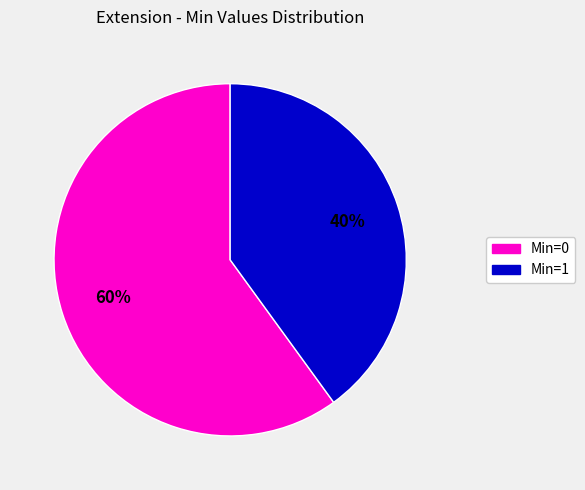

To the nearest percent, what is the difference between the largest and smallest slice percentages?

20%